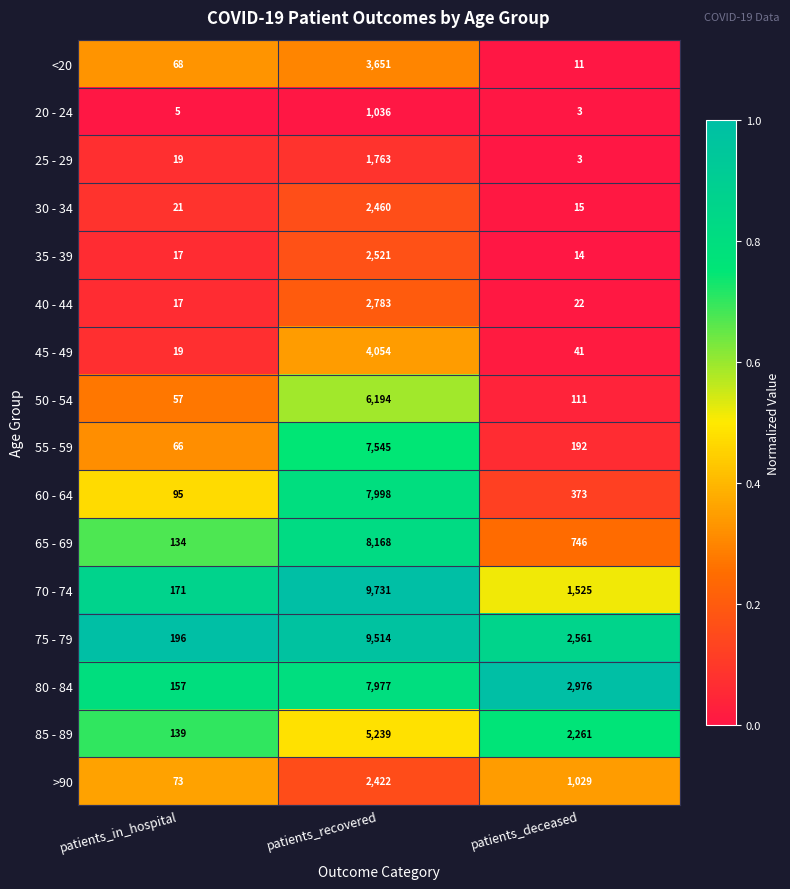

What is the smallest value displayed?

3